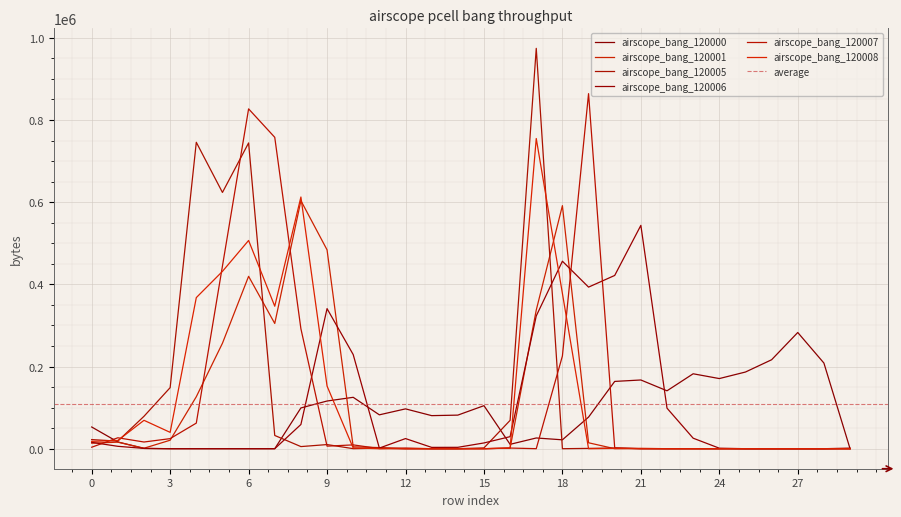

What is the difference between the maximum and minimum values in the airscope_bang_120008 series?

754810